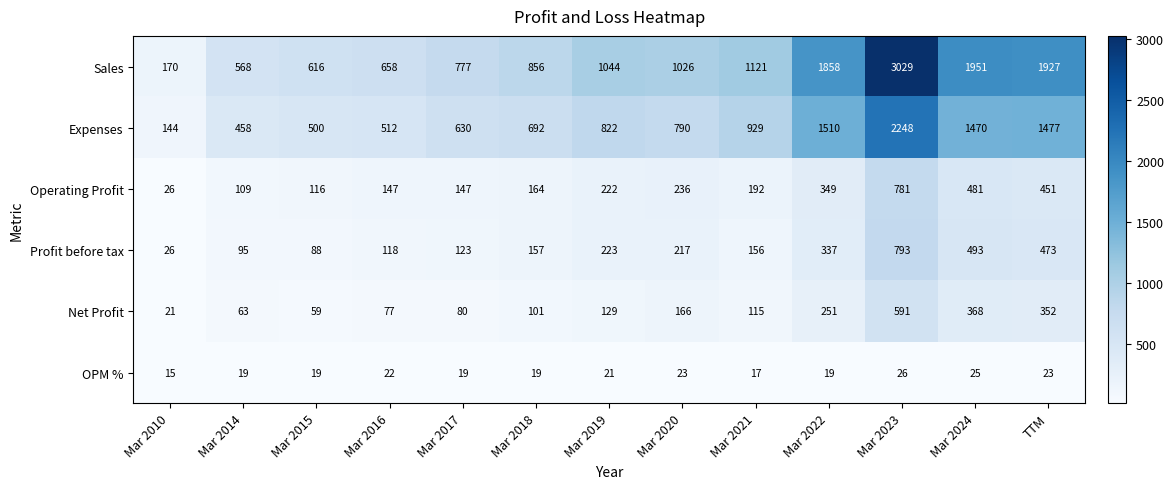

At how many categories does at least one series exceed 2316?

1